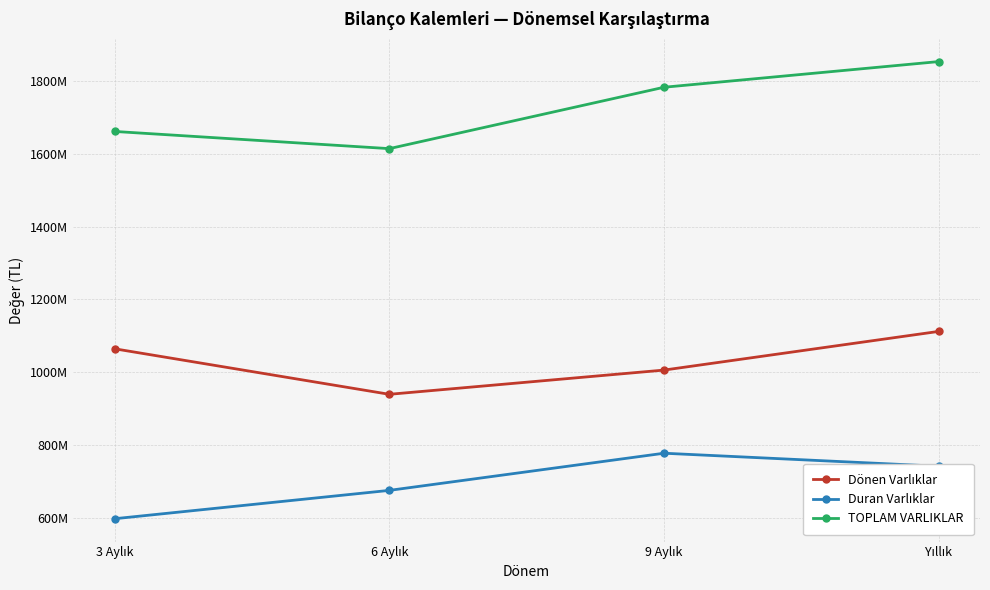

Reading left to right, what are all the values shown in this chart?

Dönen Varlıklar: 1064125000	939012000	1005598000	1111896000
Duran Varlıklar: 597156000	675032000	777133000	741374000
TOPLAM VARLIKLAR: 1661281000	1614044000	1782731000	1853270000